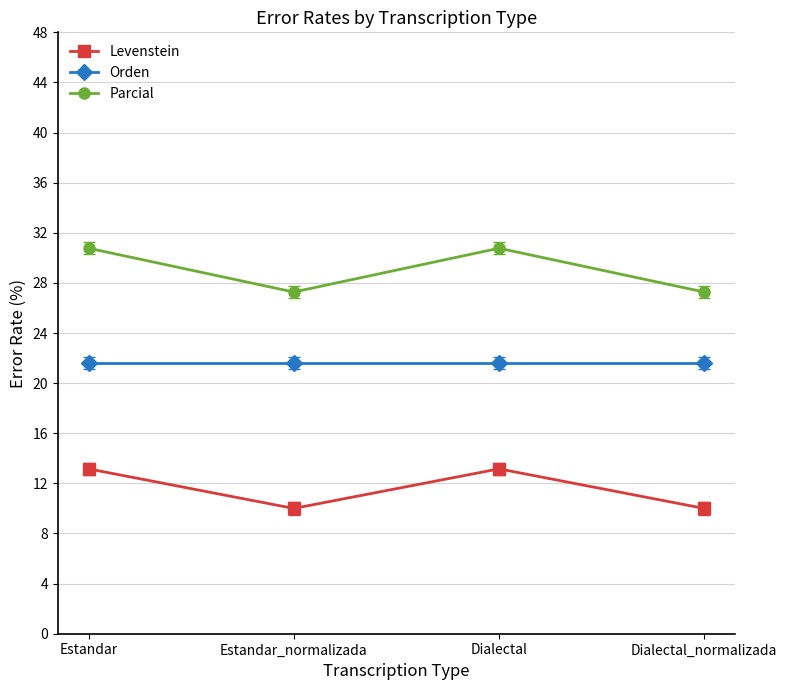

What value does the Orden series have at Estandar_normalizada?

21.6